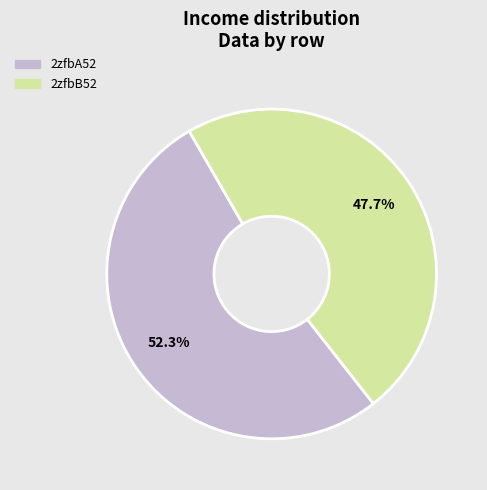

To the nearest percent, what portion does 2zfbB52 represent?

48%